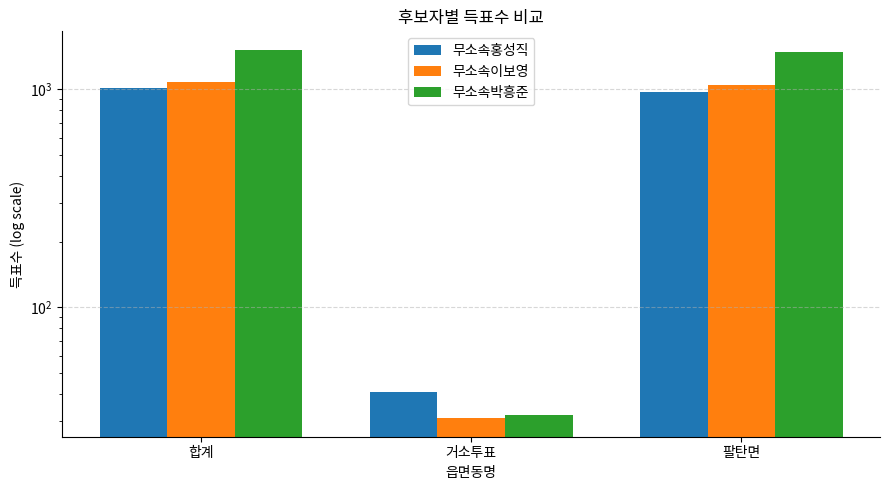

Between 합계 and 거소투표, which is larger?

합계